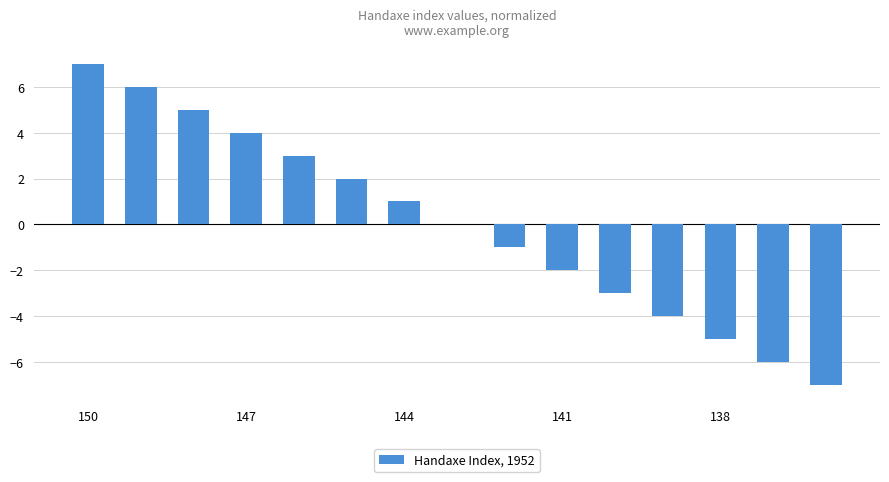

What is the maximum value shown in the chart?

7